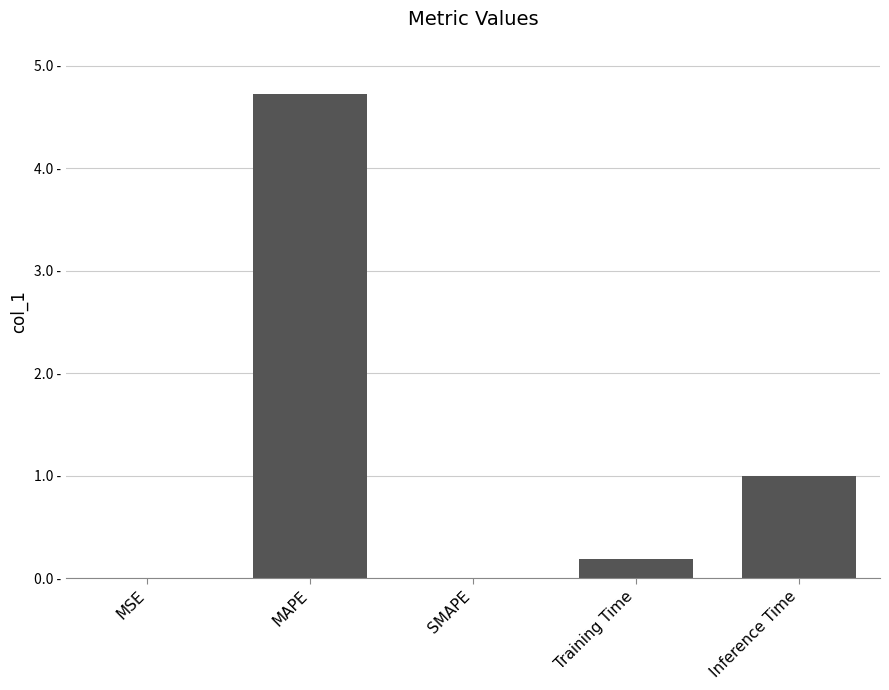

True or false: the data shows 0.0 at MSE.

True